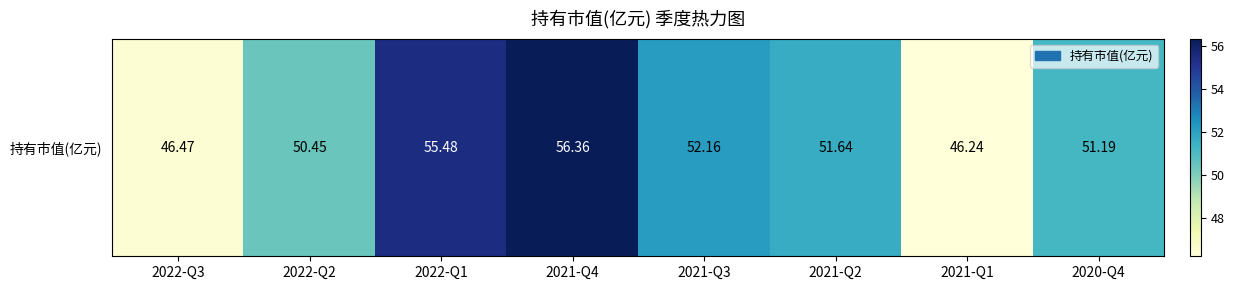

Approximately how many times larger is the value at 2022-Q2 compared to 2021-Q3?

1.0